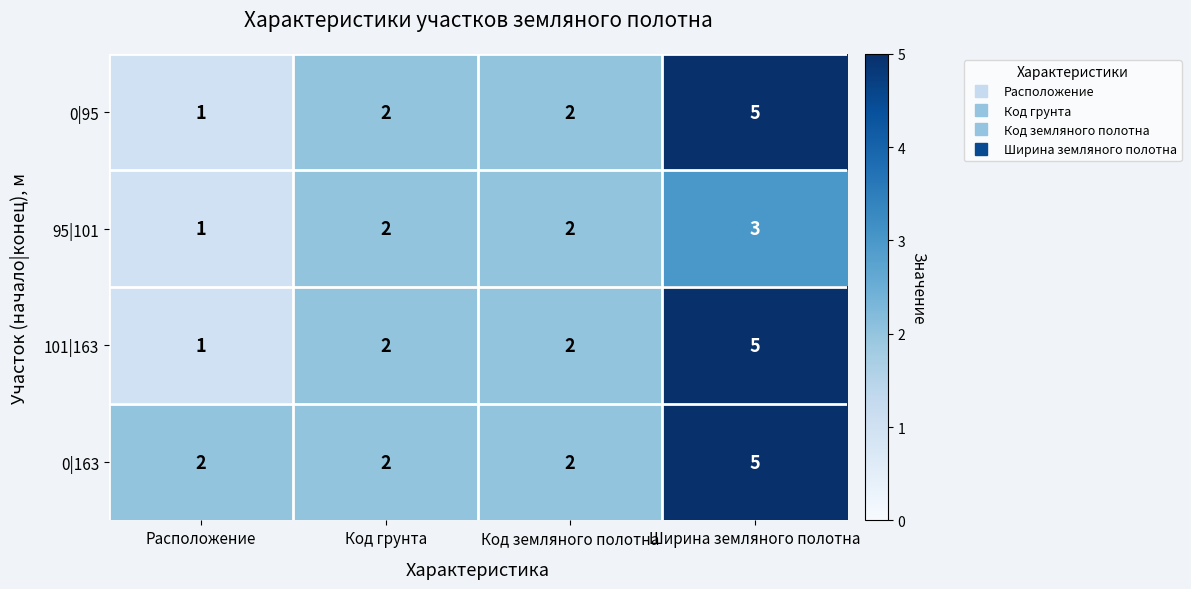

True or false: 0|95 has a value of 2 at Код земляного полотна.

True